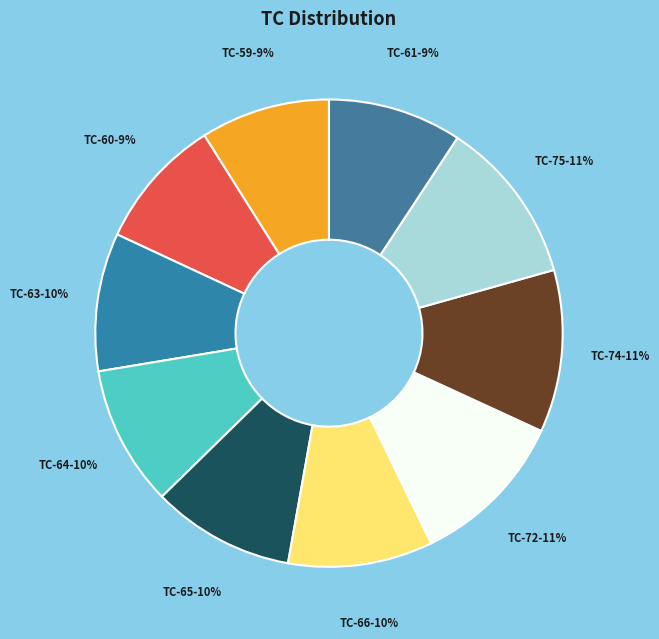

What percentage is the TC-63 slice, to the nearest percent?

10%